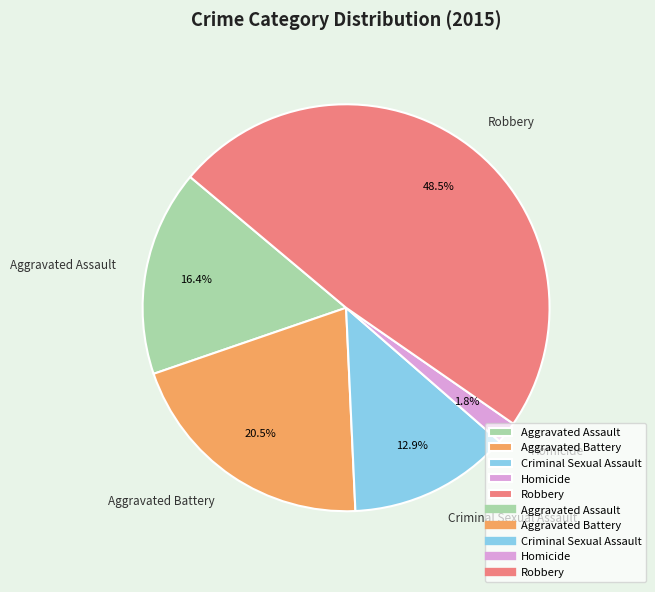

Does Criminal Sexual Assault account for over 50% of the chart?

No